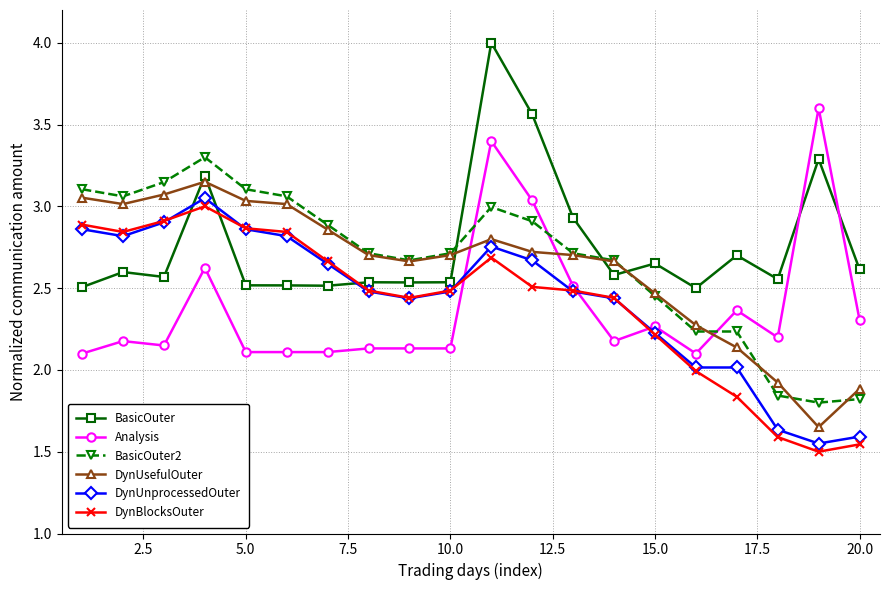

True or false: DynUnprocessedOuter has more than 1 points higher than both neighbors.

True